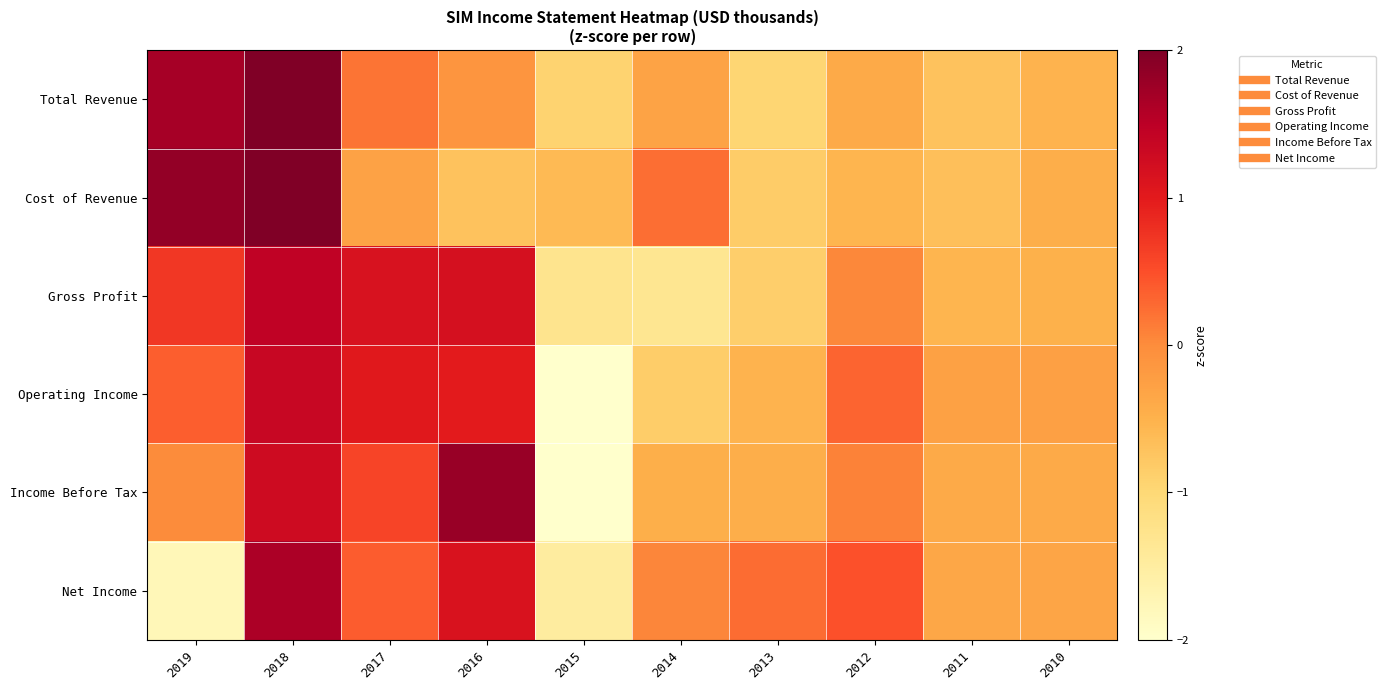

What is the maximum value shown in the chart?

2.1